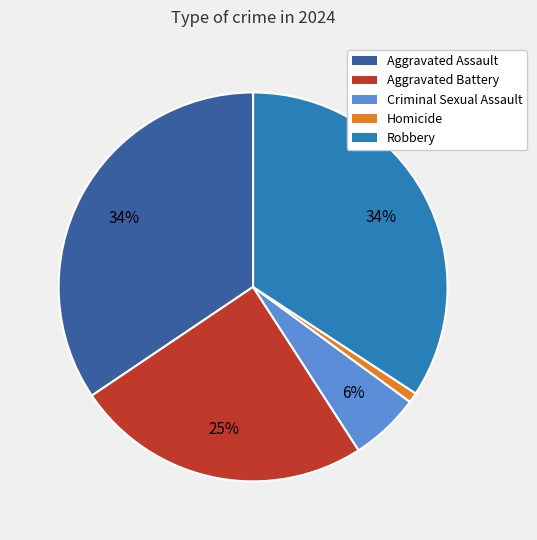

True or false: Robbery accounts for 26% of the total.

False